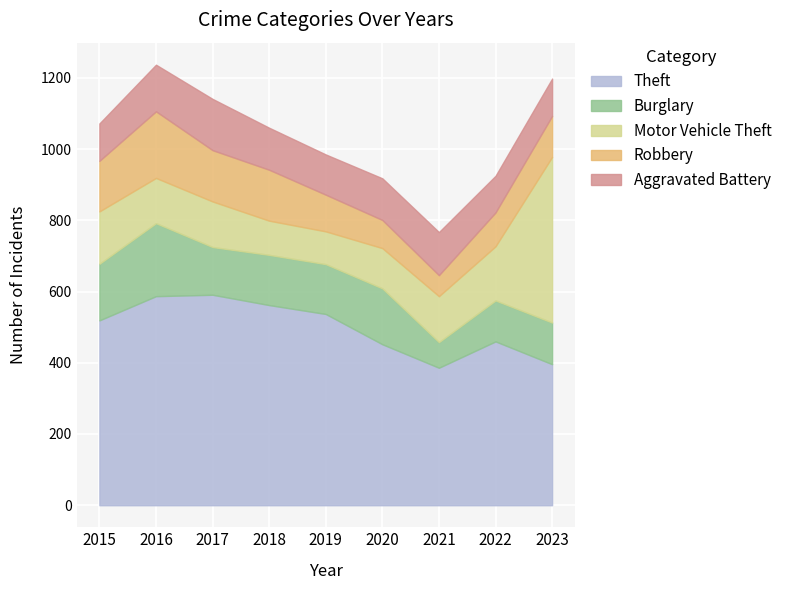

At which category is the sum across all series the highest?

2016